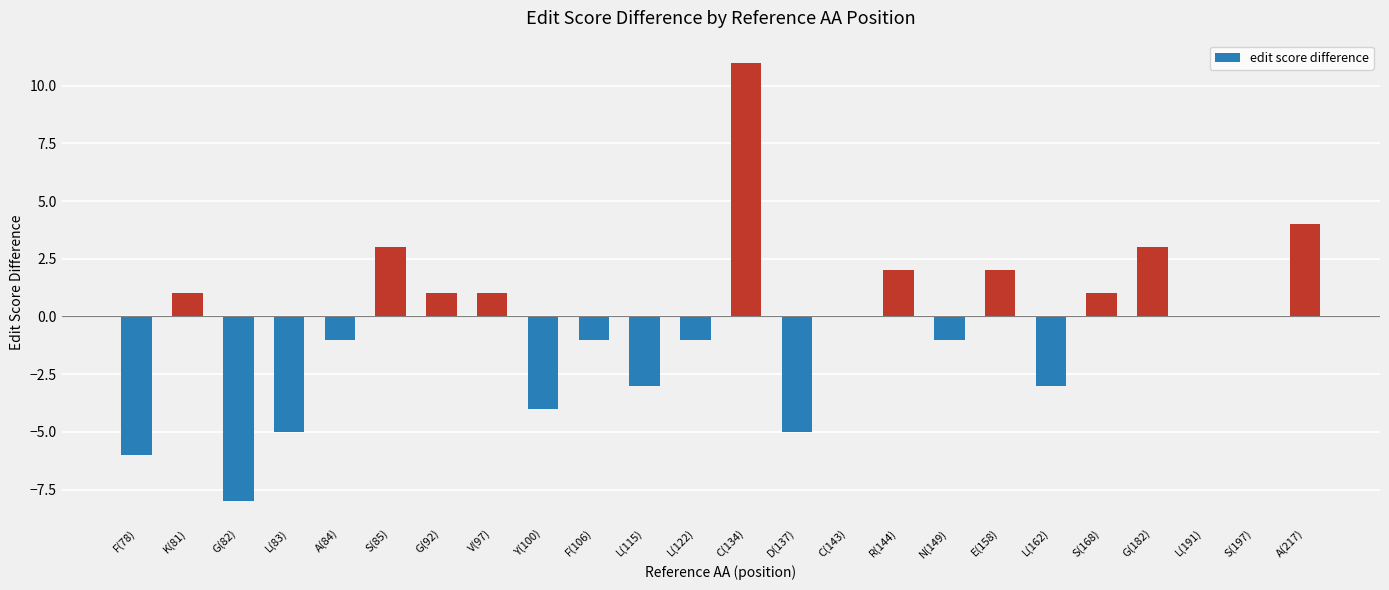

The chart shows a value of 2 at E(158). True or false?

True